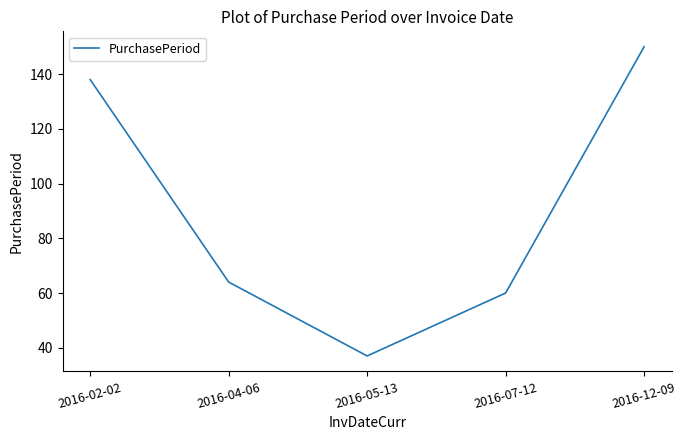

Reading left to right, what are all the values shown in this chart?

138	64	37	60	150